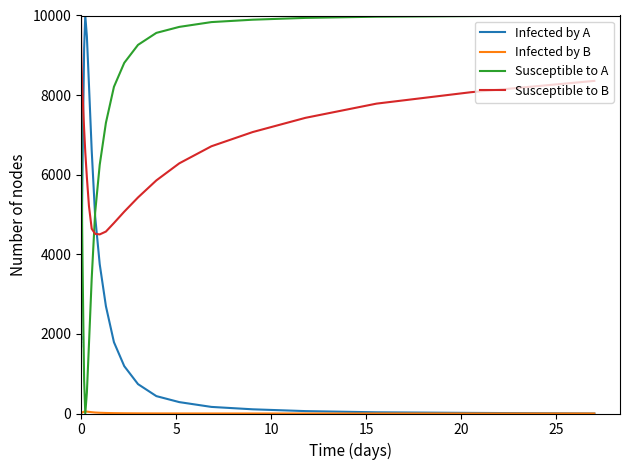

Which series ends up on top after the final intersection of Infected by A and Susceptible to B?

Susceptible to B